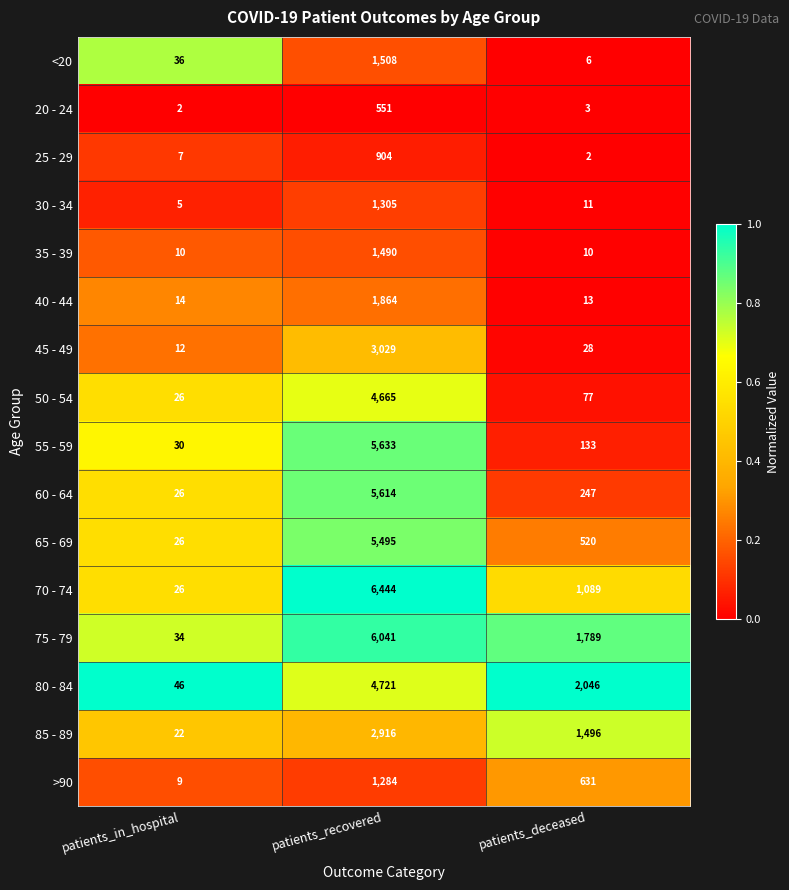

Rank the series by their maximum value, from lowest to highest.

20 - 24, 25 - 29, >90, 30 - 34, 35 - 39, <20, 40 - 44, 85 - 89, 45 - 49, 50 - 54, 80 - 84, 65 - 69, 60 - 64, 55 - 59, 75 - 79, 70 - 74